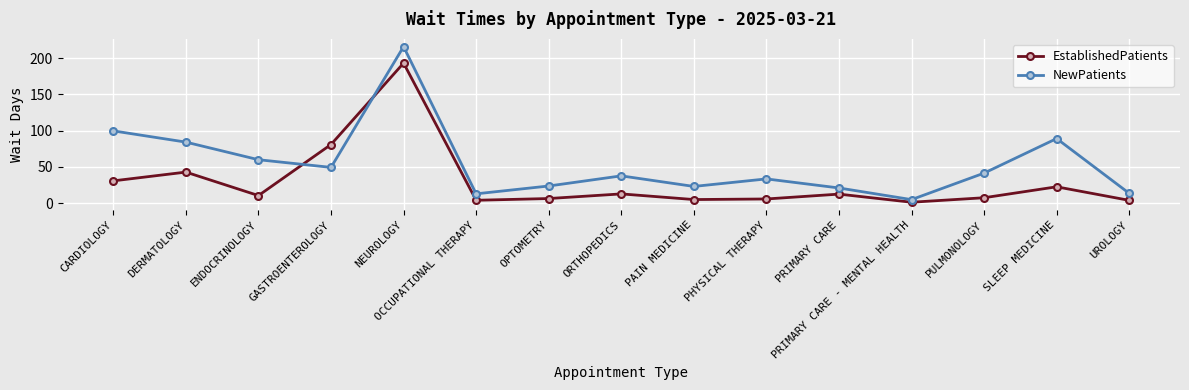

The value of EstablishedPatients at CARDIOLOGY is 8.2. True or false?

False